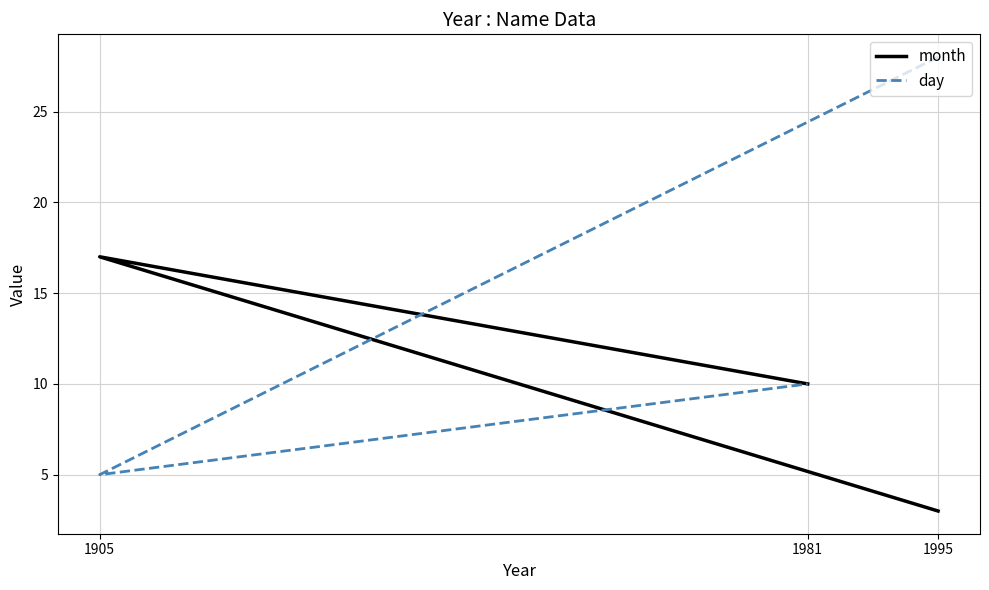

Which series changed the most between 1995 and 1981?

day